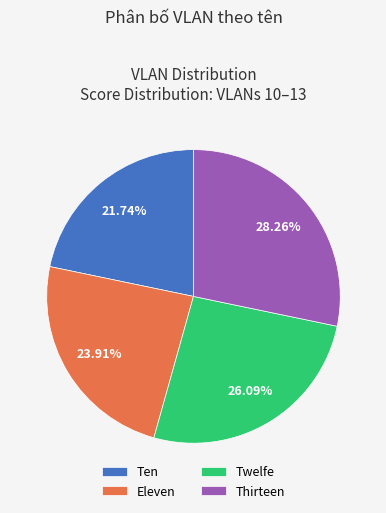

To the nearest percent, what portion does Twelfe represent?

26%